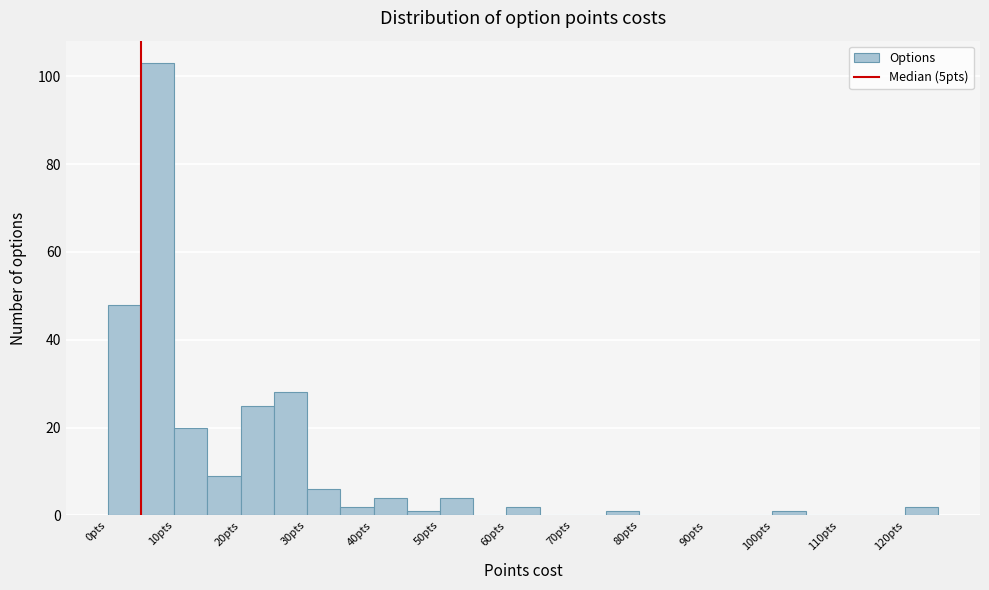

Reading left to right, list every bar in this chart as the range it spans on the x-axis followed by its height. The values are not printed on the chart, so give them approximately, as read against the axis.

0 to 5: 48
5 to 10: 104
10 to 15: 20
15 to 20: 10
20 to 25: 26
25 to 30: 28
30 to 35: 6
35 to 40: 2
40 to 45: 4
45 to 50: under 2
50 to 55: 4
55 to 60: 0
60 to 65: 2
65 to 70: 0
70 to 75: 0
75 to 80: under 2
80 to 85: 0
85 to 90: 0
90 to 95: 0
95 to 100: 0
100 to 105: under 2
105 to 110: 0
110 to 115: 0
115 to 120: 0
120 to 125: 2